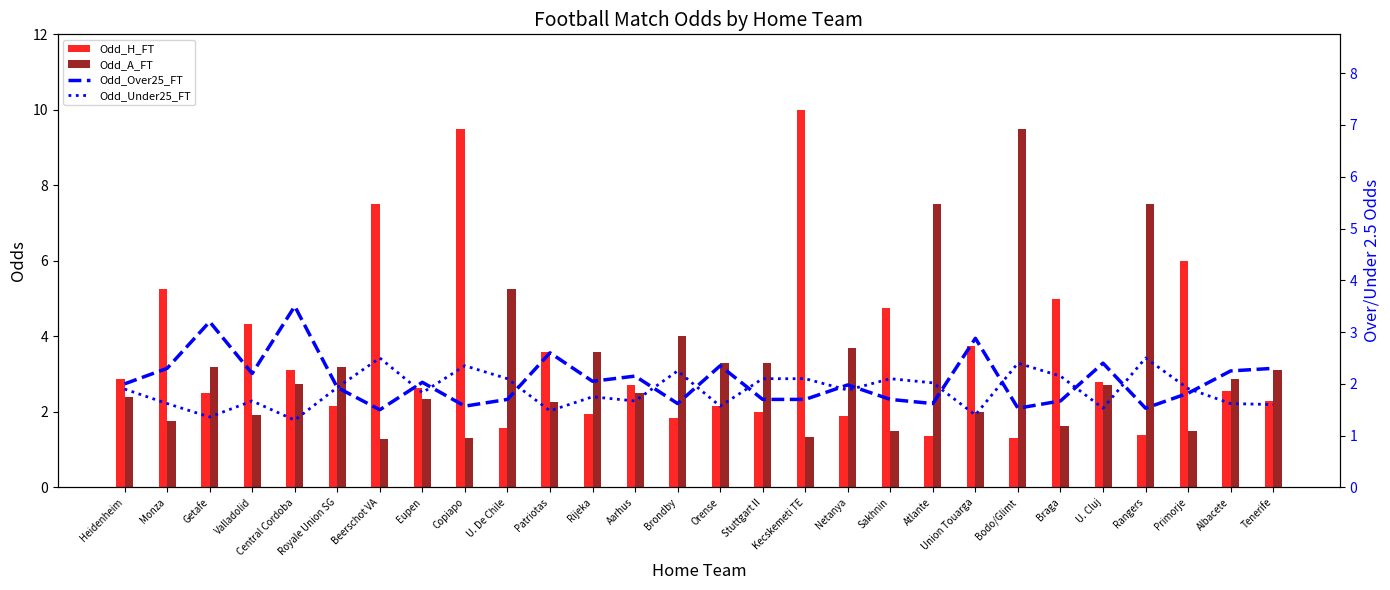

Between Heidenheim and Netanya, which is larger?

Heidenheim